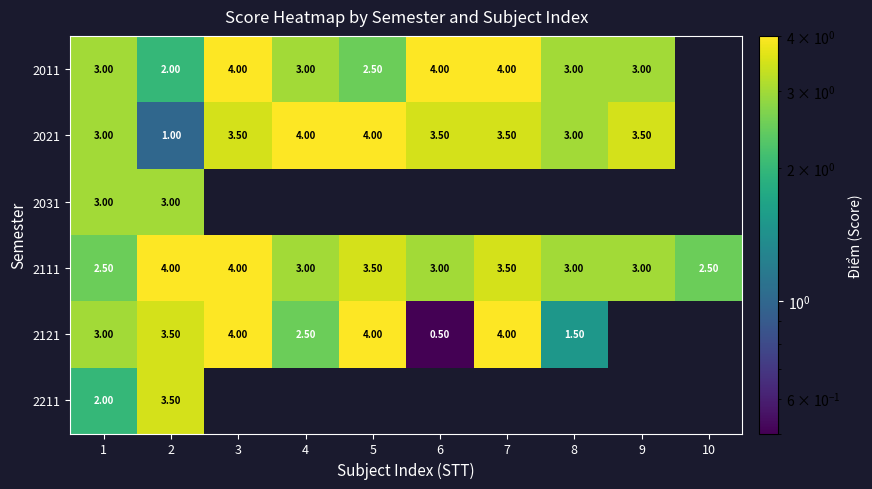

Is the value of 2111 at 10 greater than the value of 2021 at 3?

No